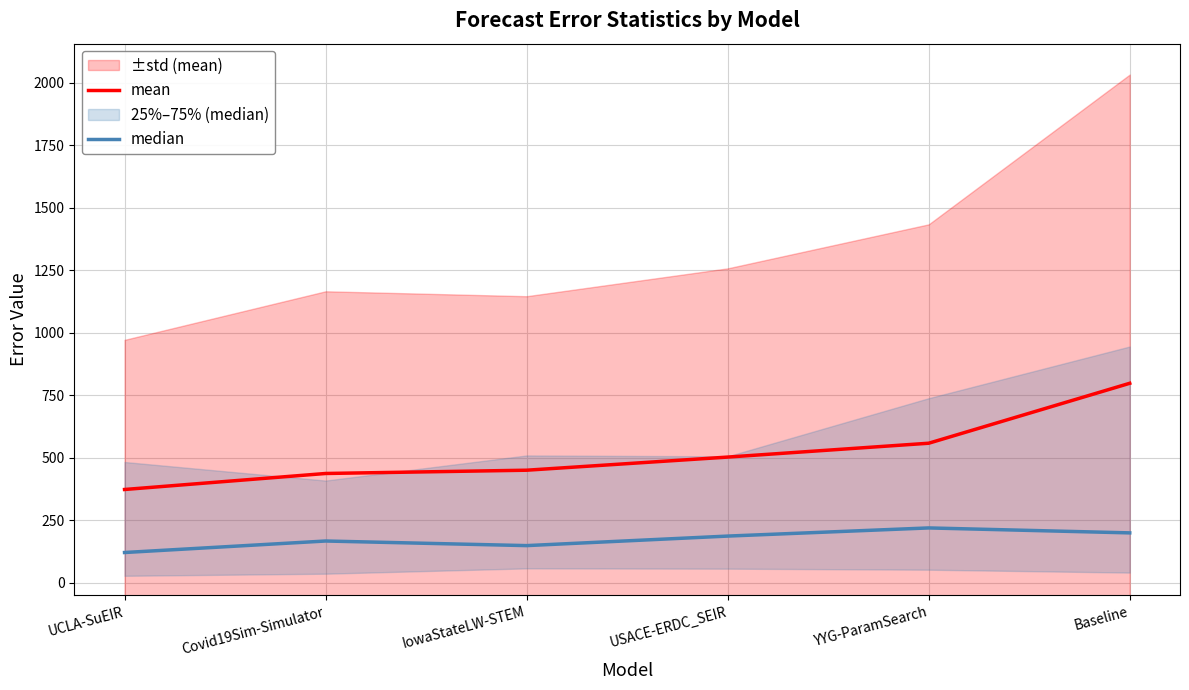

At which category is the sum across all series the highest?

Baseline